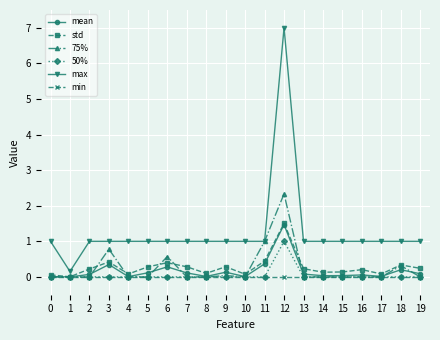

What is the greatest value displayed?

7.0